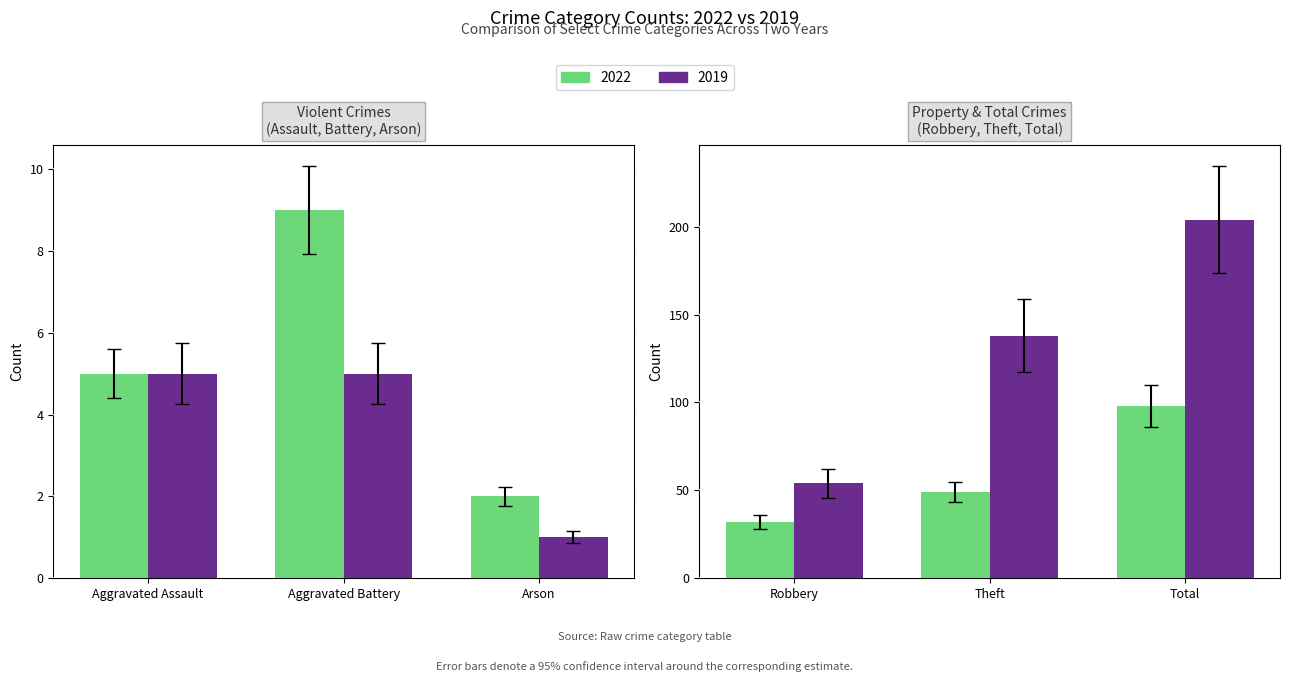

List the series in order of their overall mean, lowest first.

2022, 2019